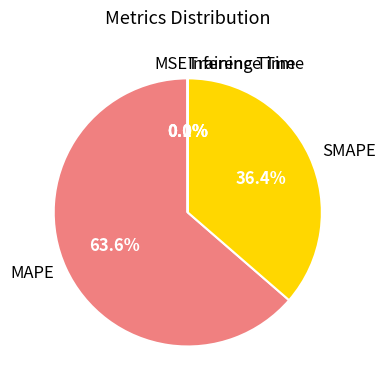

Which has a higher value, MAPE or SMAPE?

MAPE